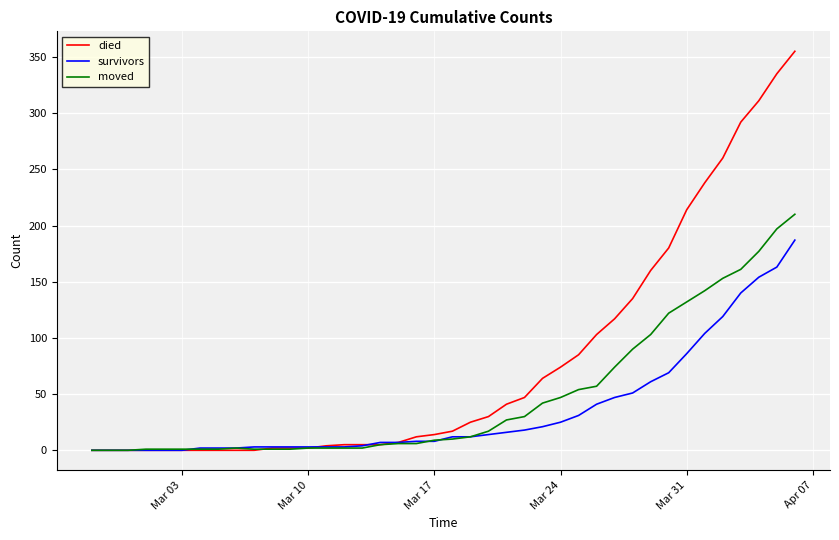

Rank the series by their maximum value, from lowest to highest.

survivors, moved, died